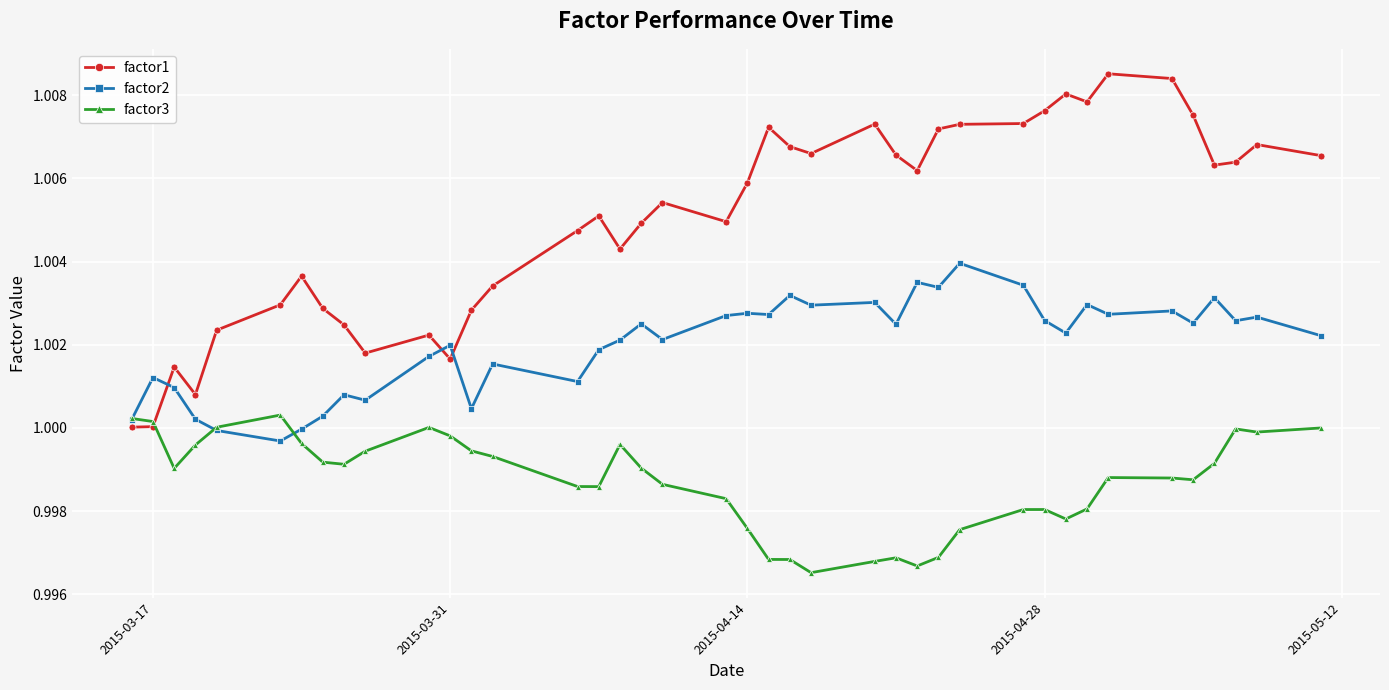

In factor2, how many points are higher than both neighbors (excluding endpoints)?

14